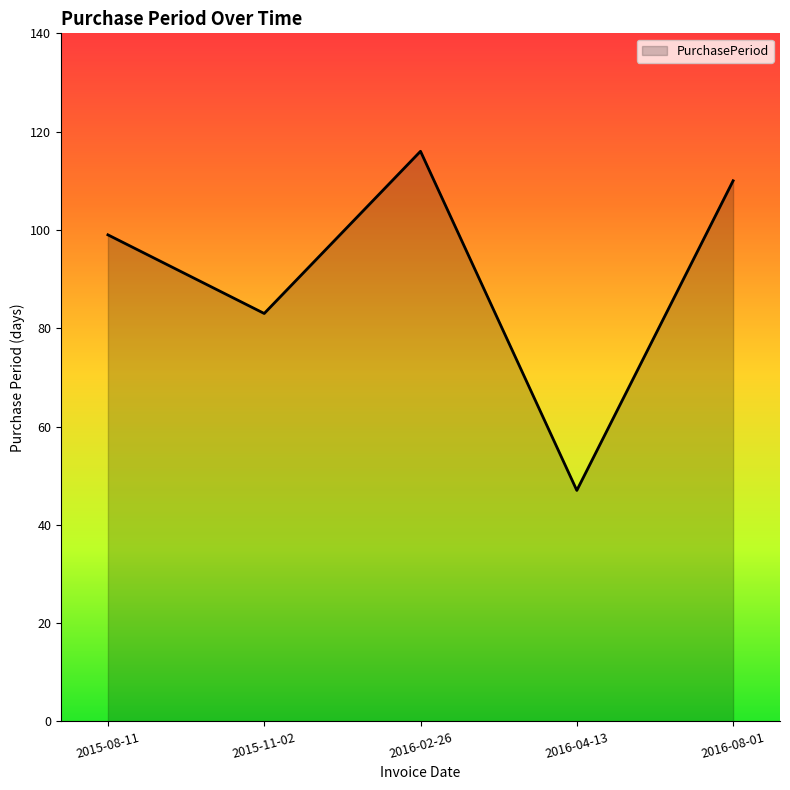

What is the change in value from 2015-11-02 to 2016-08-01?

+27